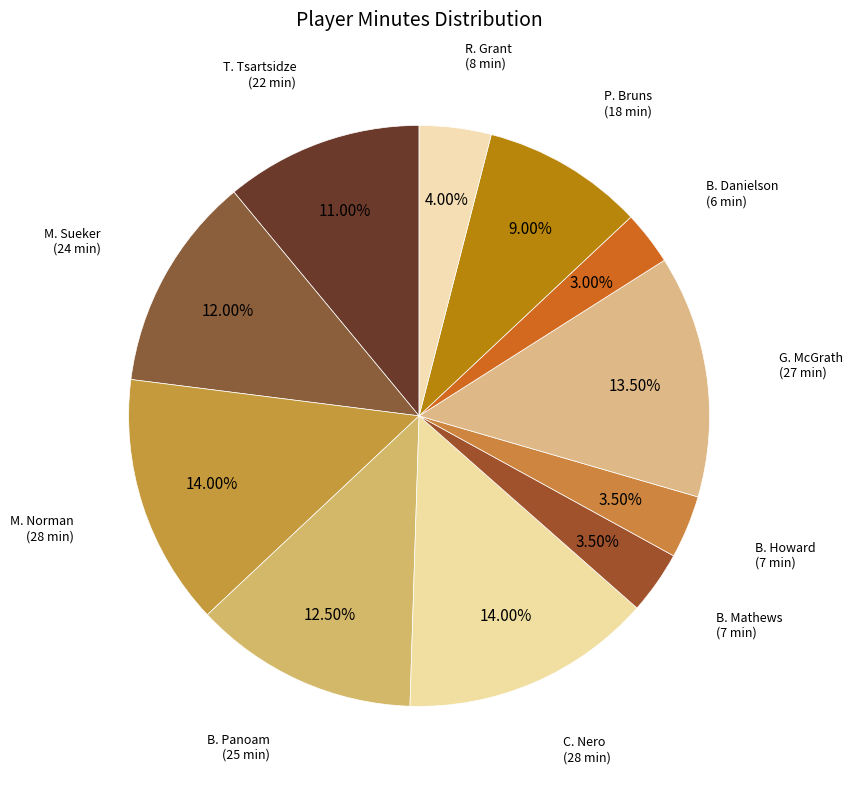

Combined, do B. Danielson and C. Nero account for over 50%?

No